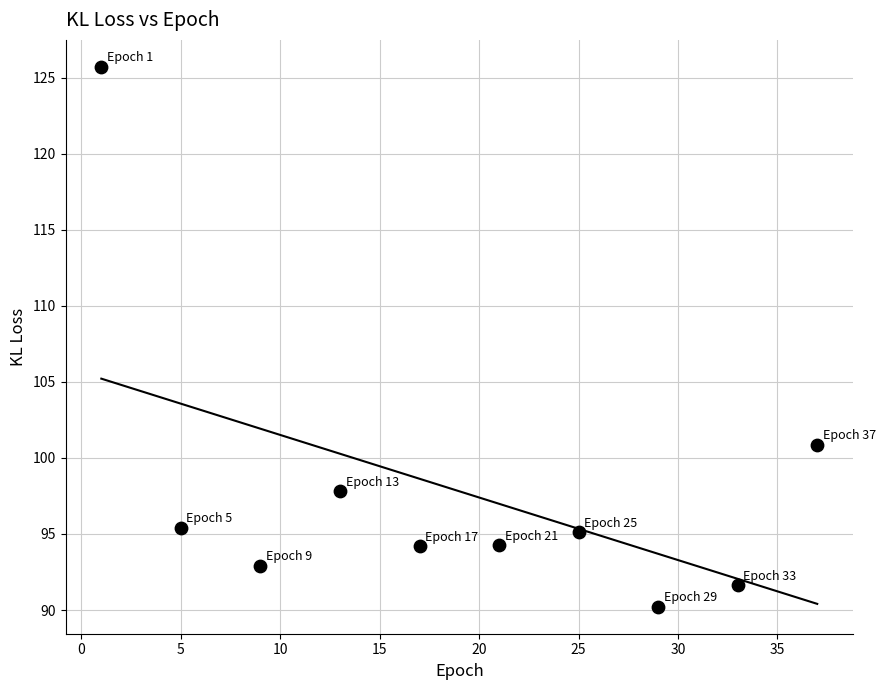

What Y value in the scatter plot is closest to 107?

100.9